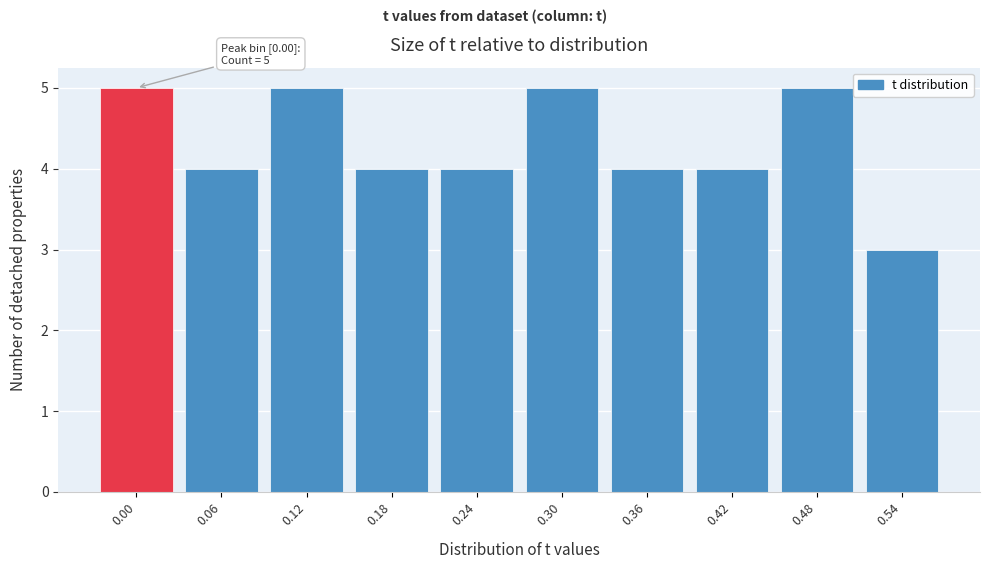

Reading left to right, what are all the values shown in this chart?

5	4	5	4	4	5	4	4	5	3